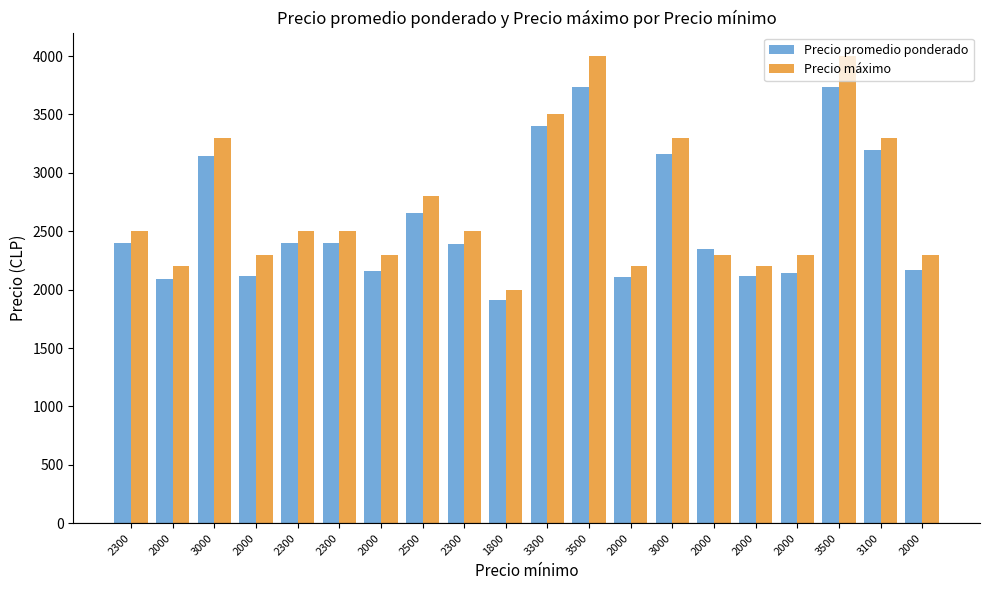

Does the chart contain any negative values?

No